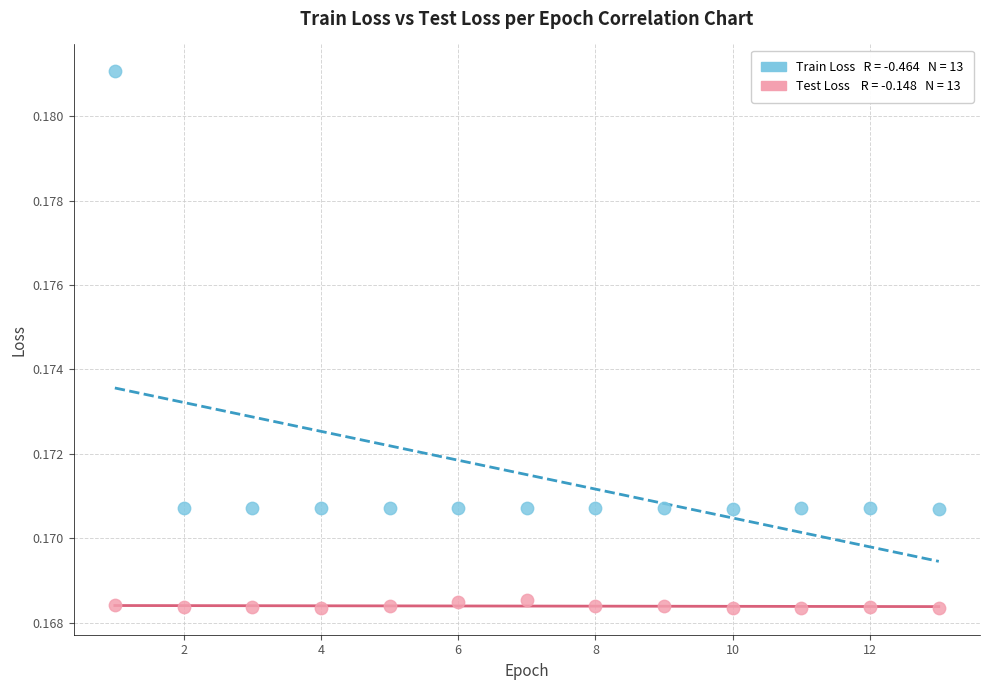

Across all data points, what is the range of X values (max minus min)?

12.0